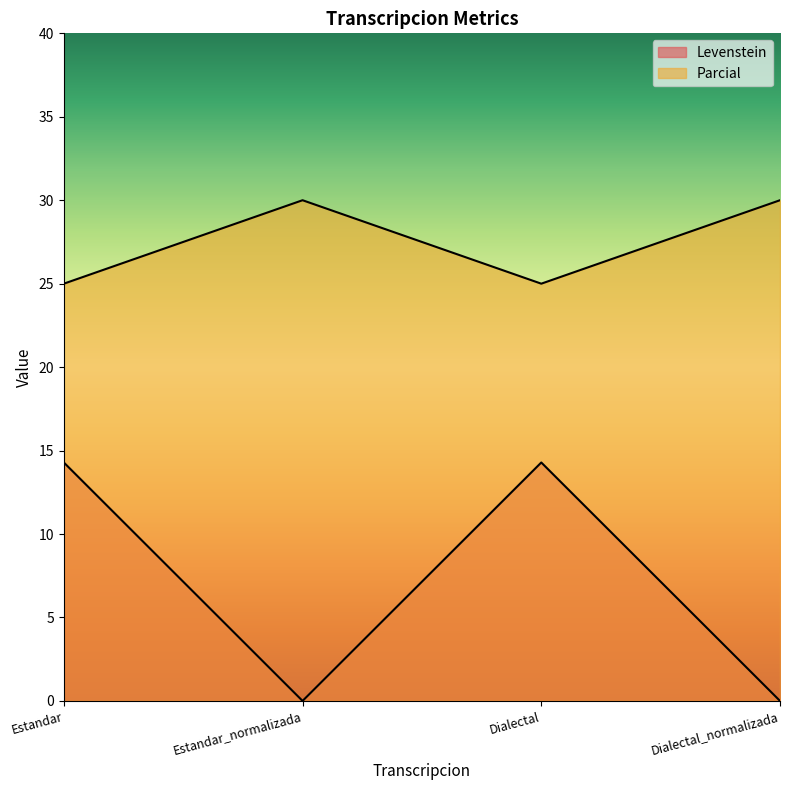

At which label does Levenstein first exceed 14?

Estandar